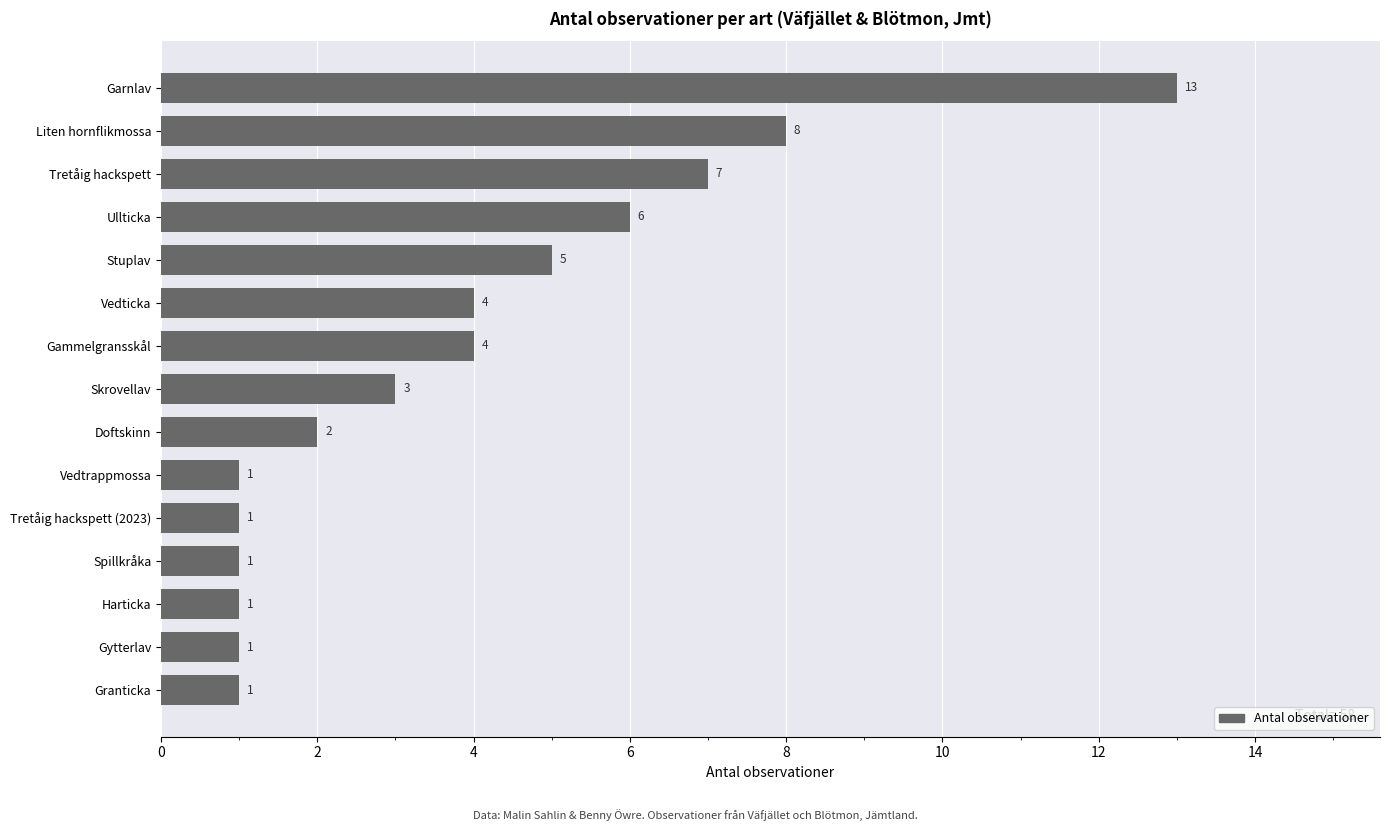

Does the chart contain any negative values?

No